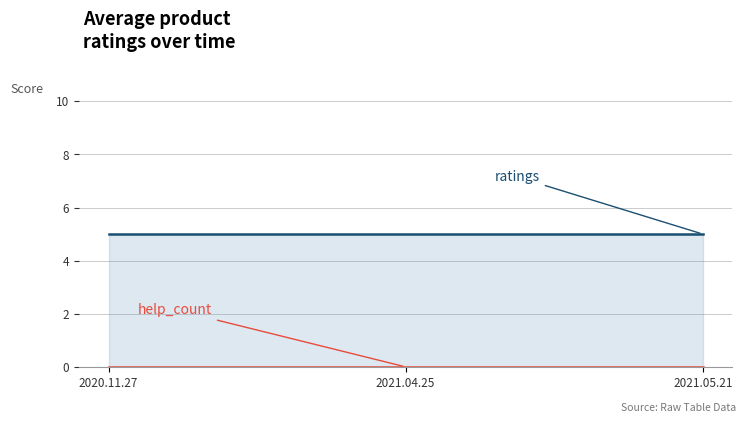

What is the spread (max minus min) of values at 2021.05.21?

5